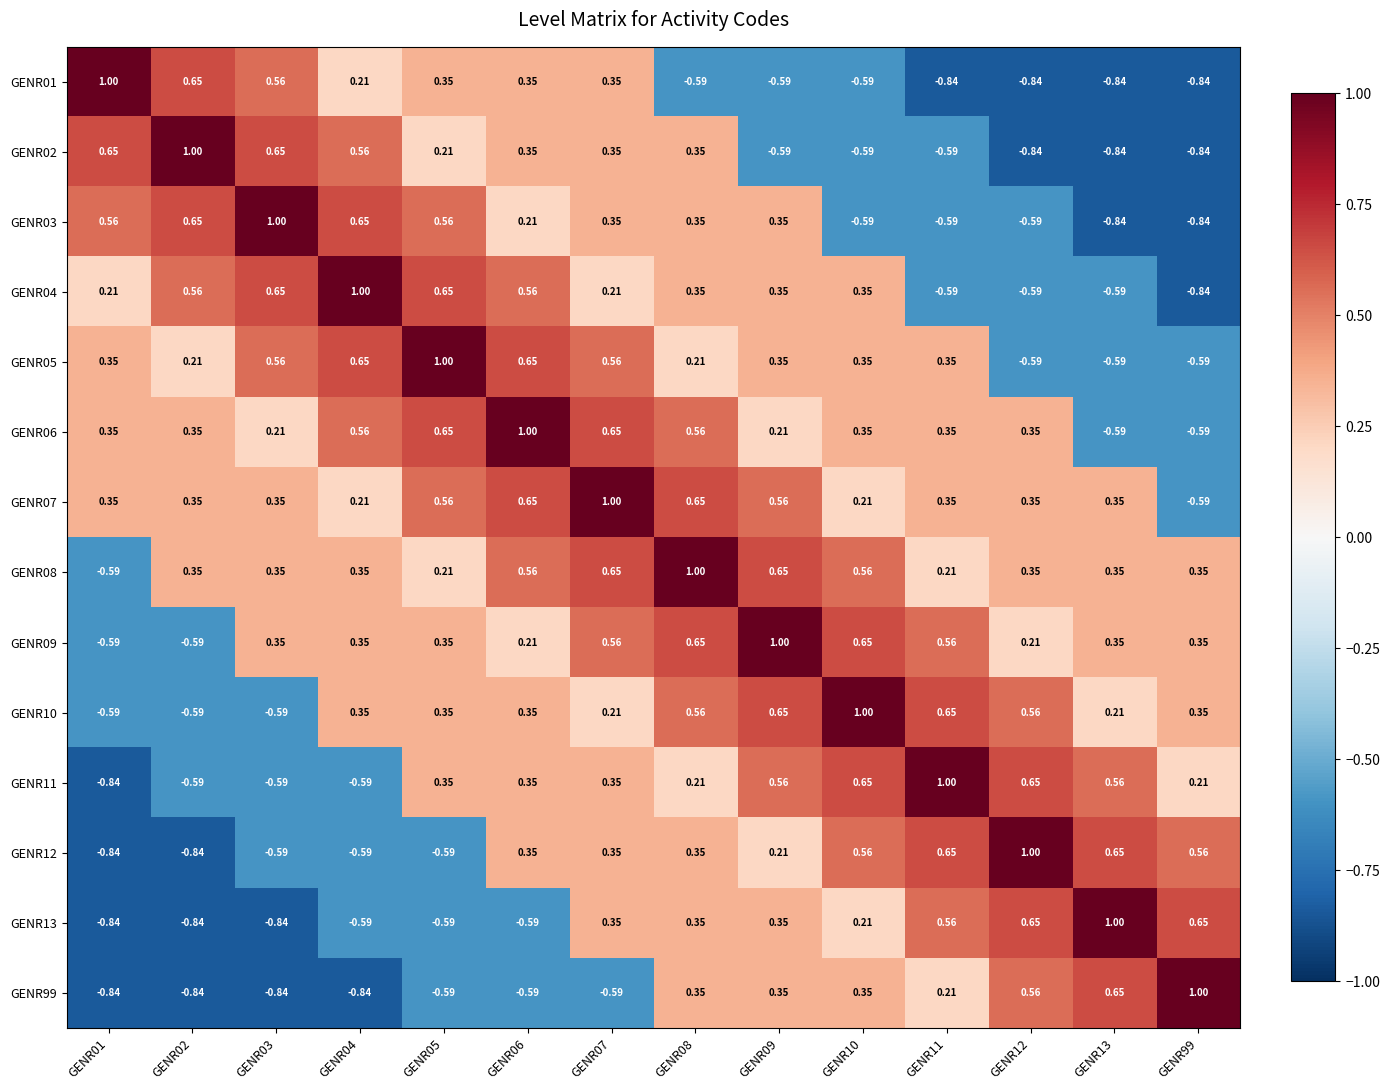

Is the value of GENR13 at GENR09 greater than the value of GENR03 at GENR04?

No